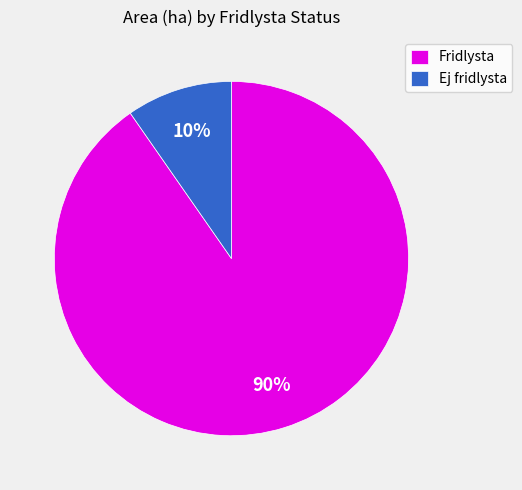

What is the largest slice in the pie chart?

Fridlysta